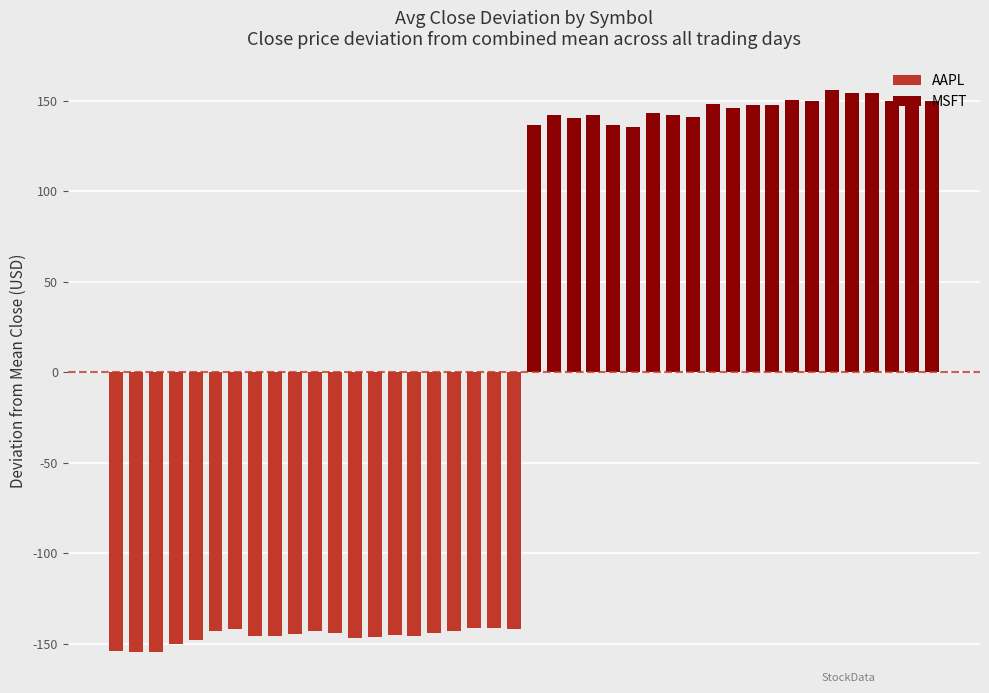

What is the smallest value displayed?

-154.5